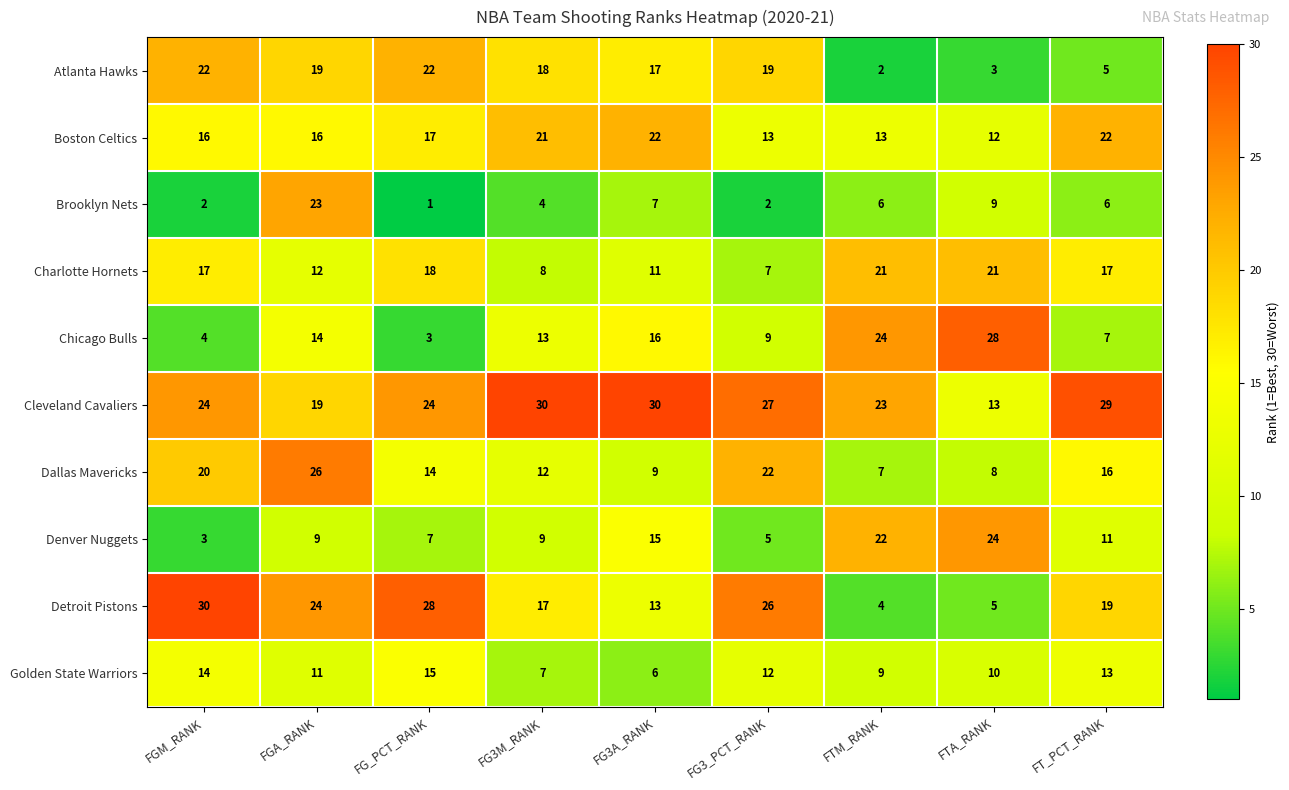

Which series has the largest total across all categories?

Cleveland Cavaliers